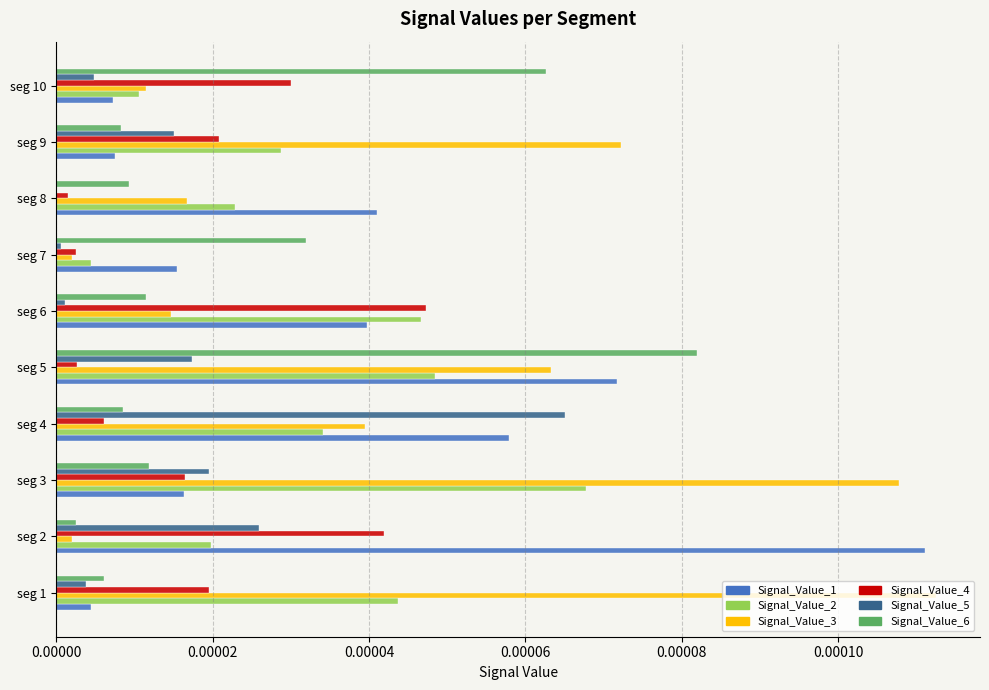

Which series has the widest spread of values?

Signal_Value_3